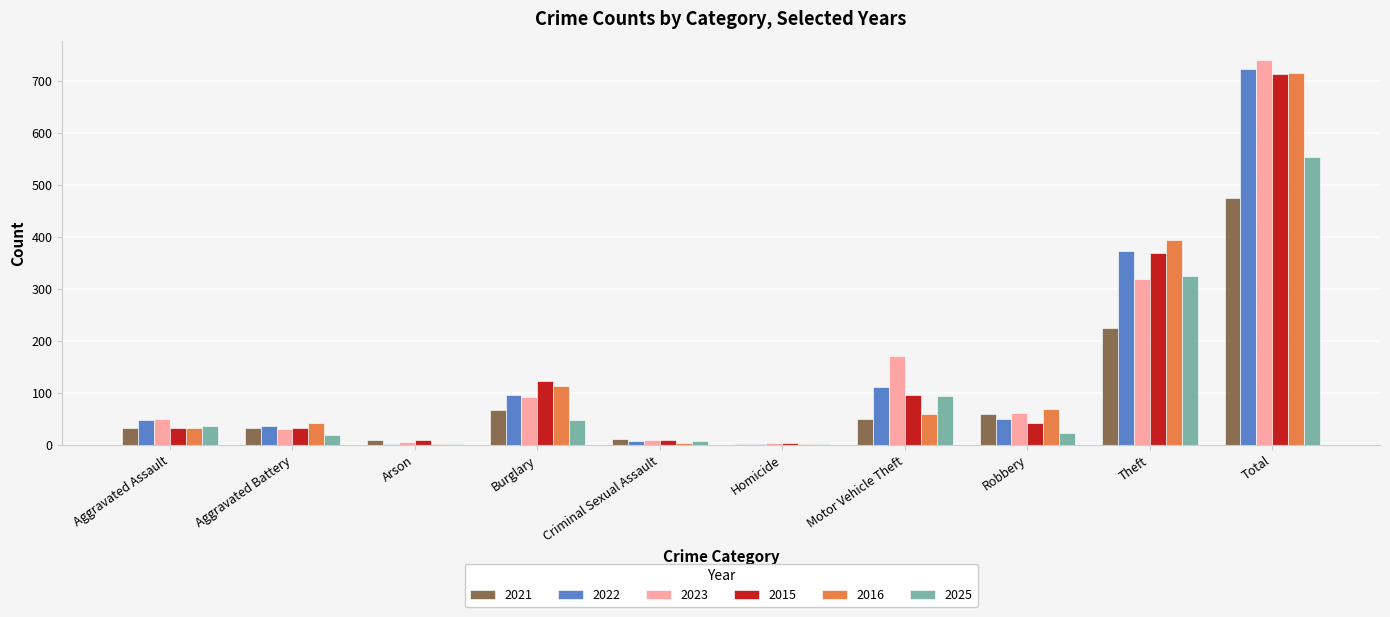

Which series changed the most between Aggravated Assault and Burglary?

2015